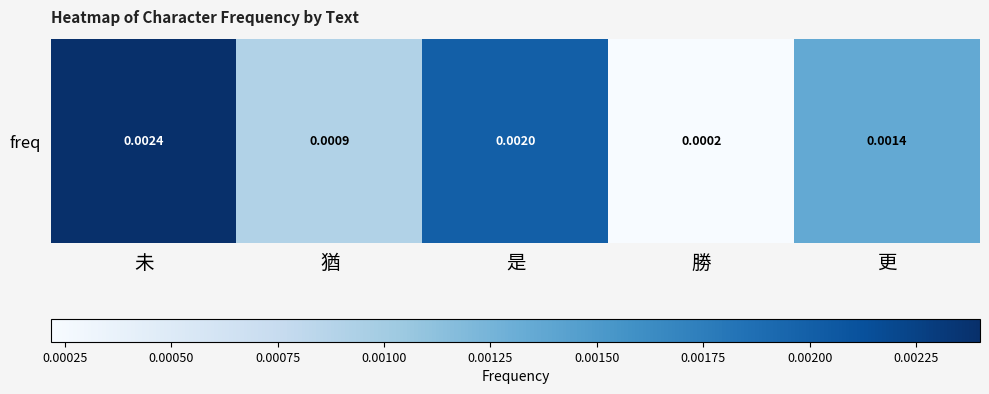

List the labels in order of value, largest first.

未, 是, 更, 猶, 勝